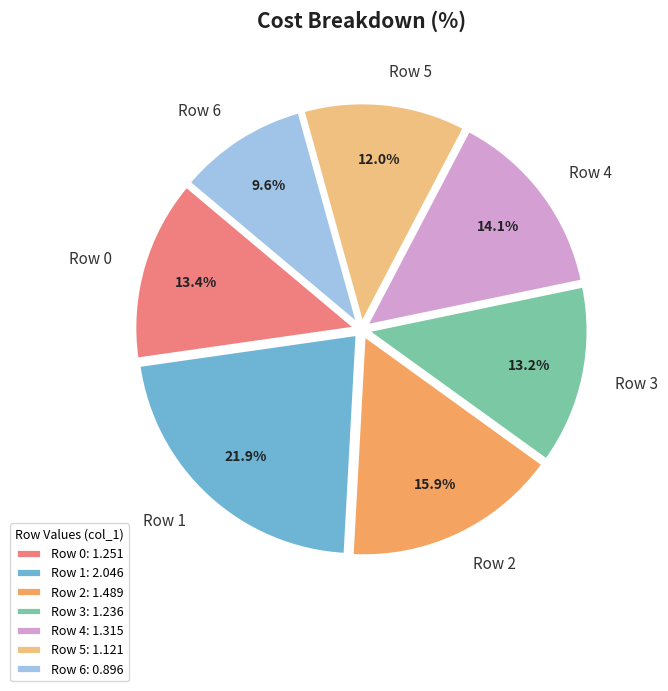

What percentage is NOT represented by Row 1?

78.1%